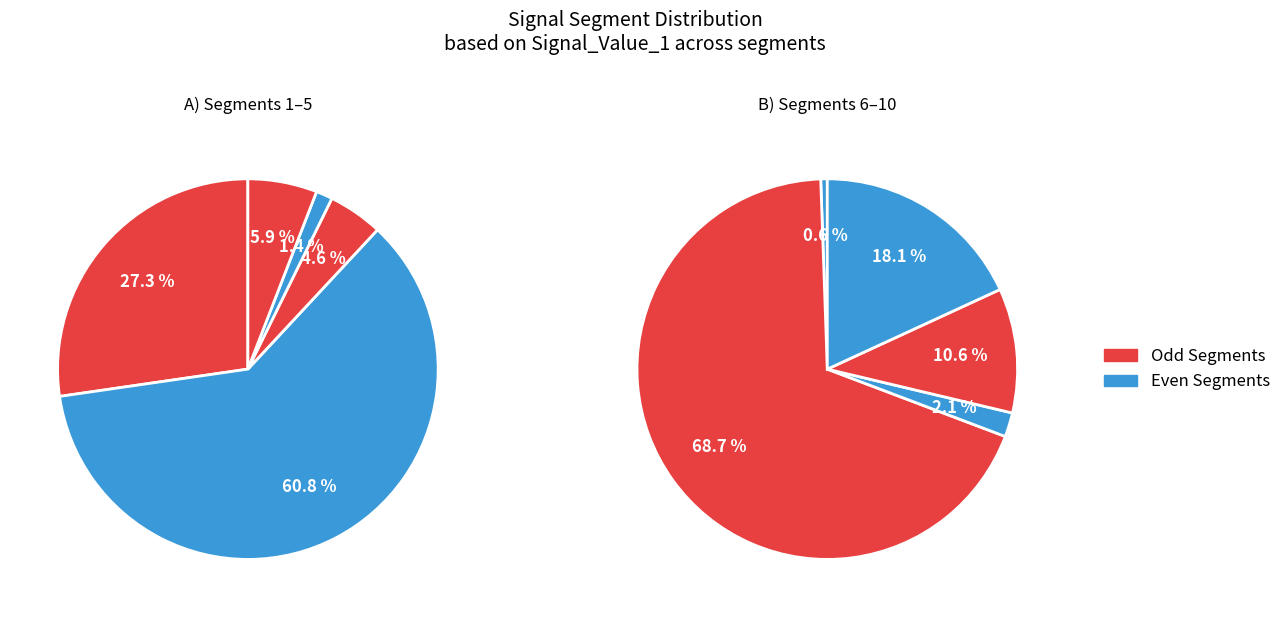

Does any single category account for the majority?

Yes